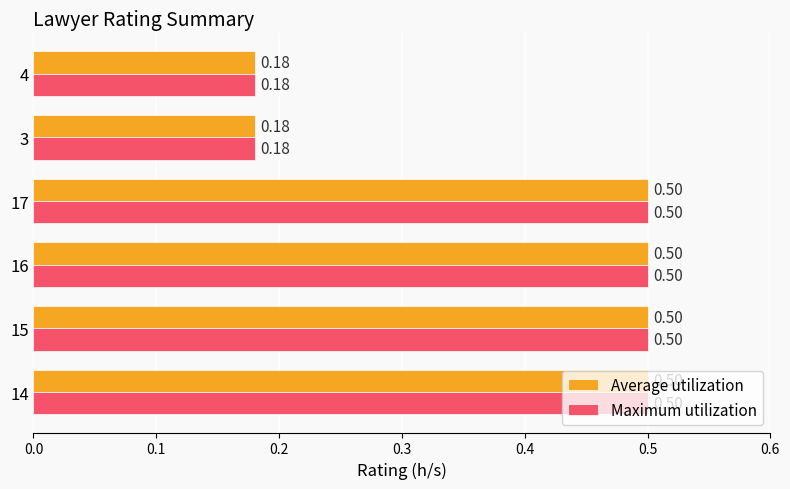

At how many categories does at least one series exceed 0?

6